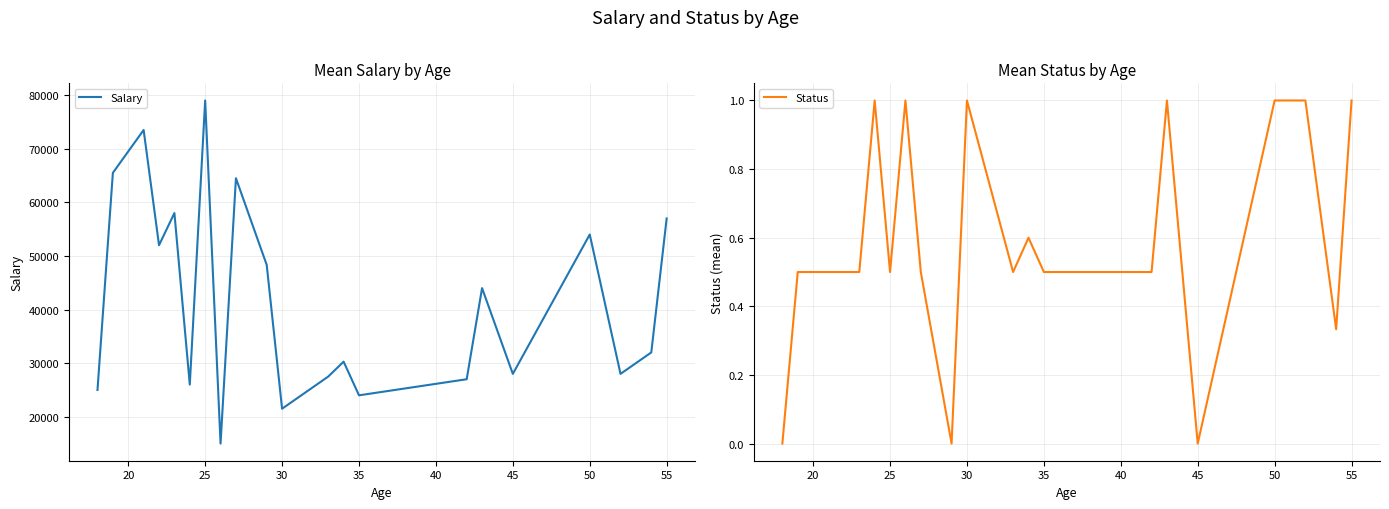

The value of Salary at 45 is 28000.0. True or false?

True